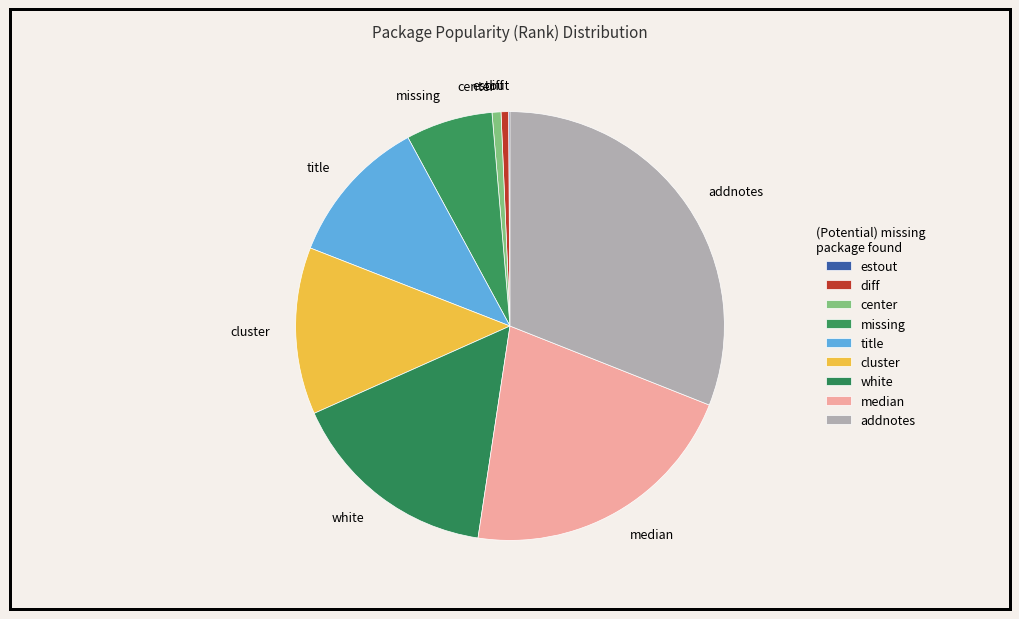

Is the sum of missing and center greater than half?

No